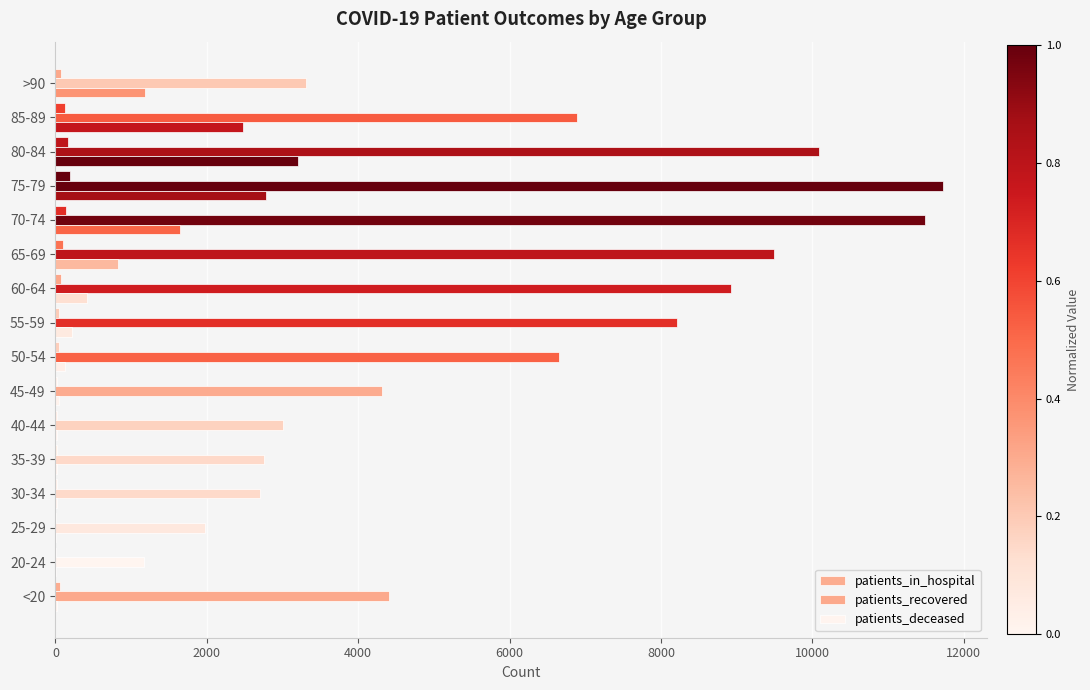

What position from the left is 75-79?

13